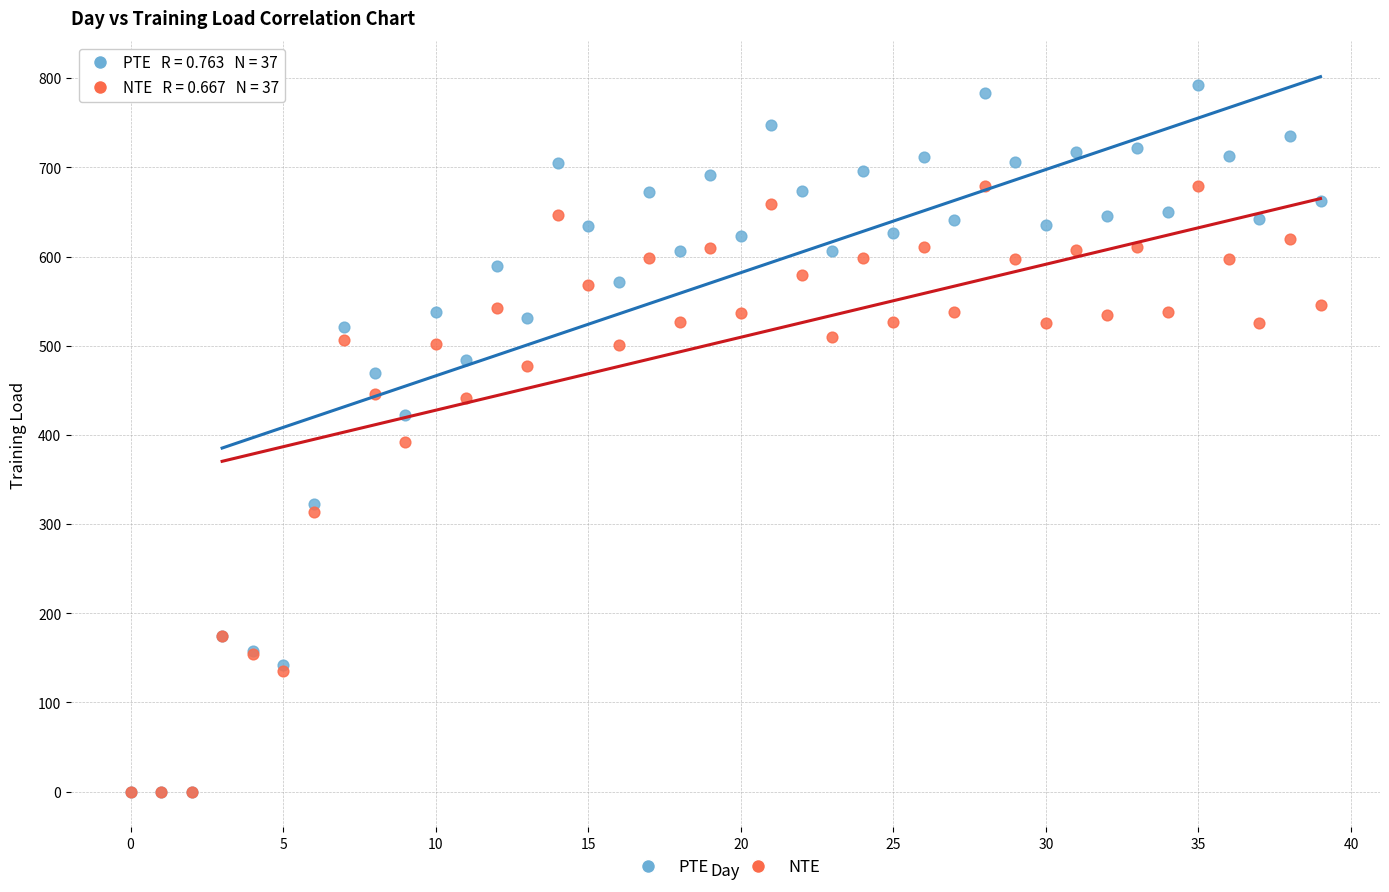

Which series reaches the maximum Y coordinate?

PTE